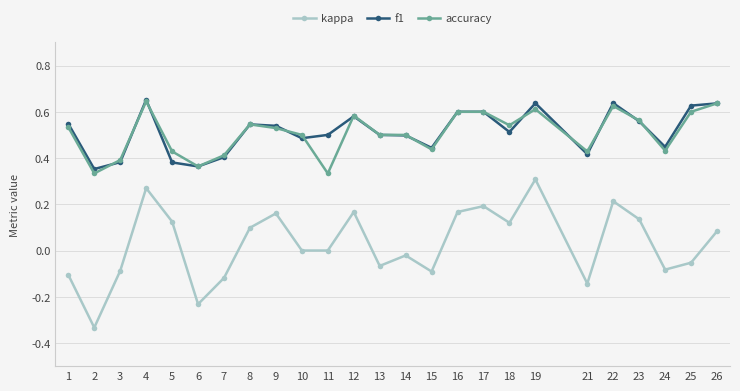

The value of kappa at 1 is -0.1. True or false?

True